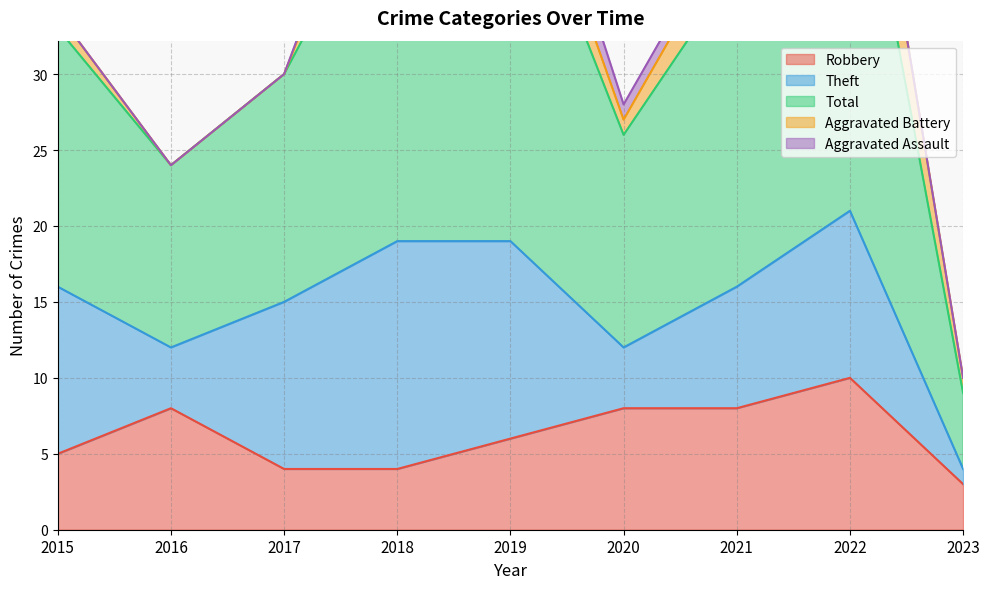

How many data points does each series have?

9